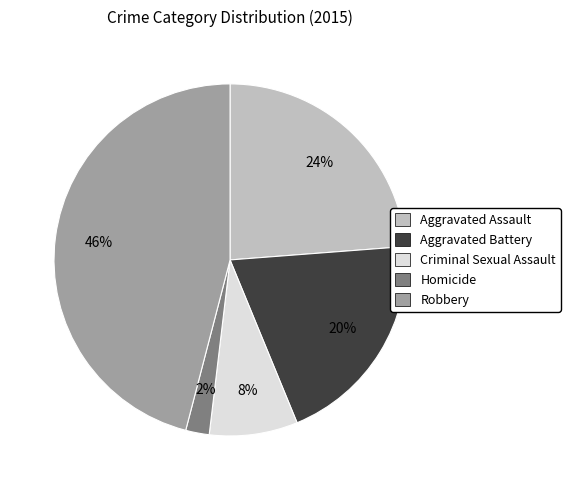

Is it true that Aggravated Battery is 20% of the pie?

True